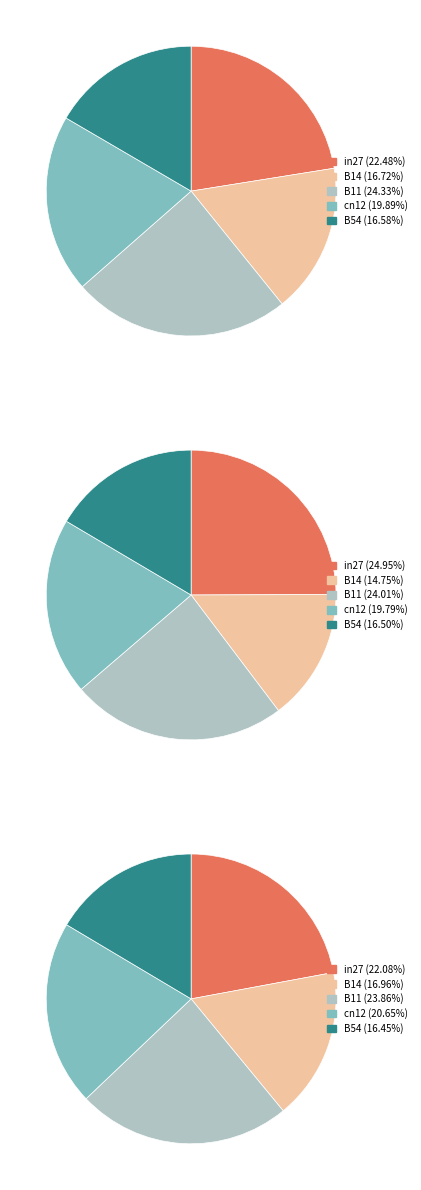

To the nearest percent, what is the combined percentage of B54 and B11?

40%